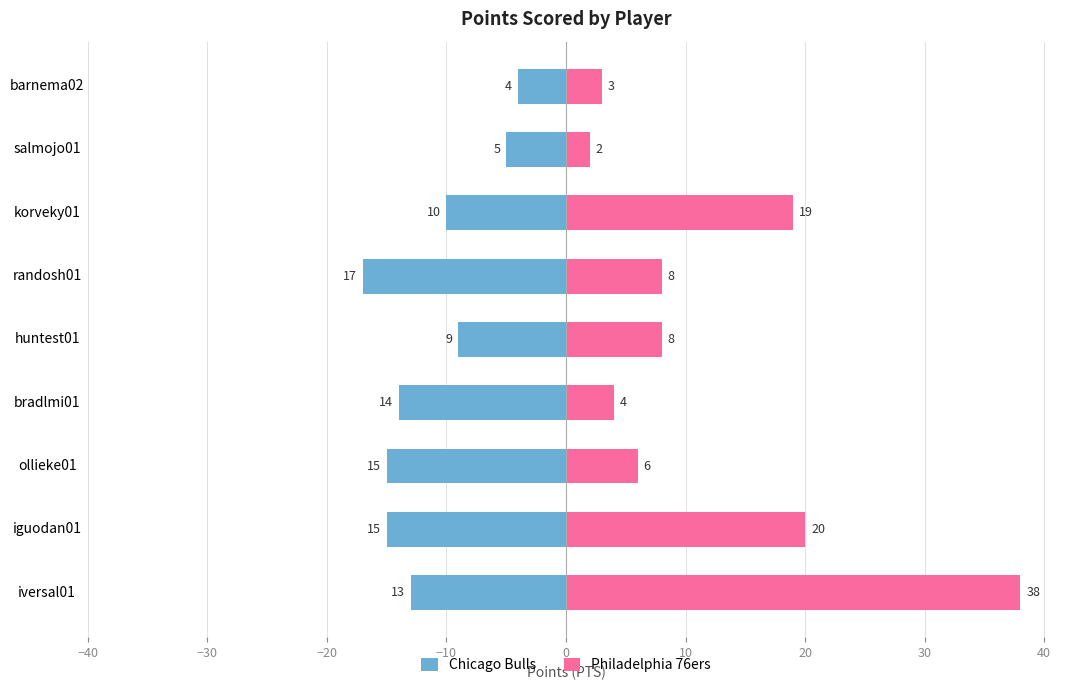

What are all the series names shown in the legend?

Chicago Bulls, Philadelphia 76ers